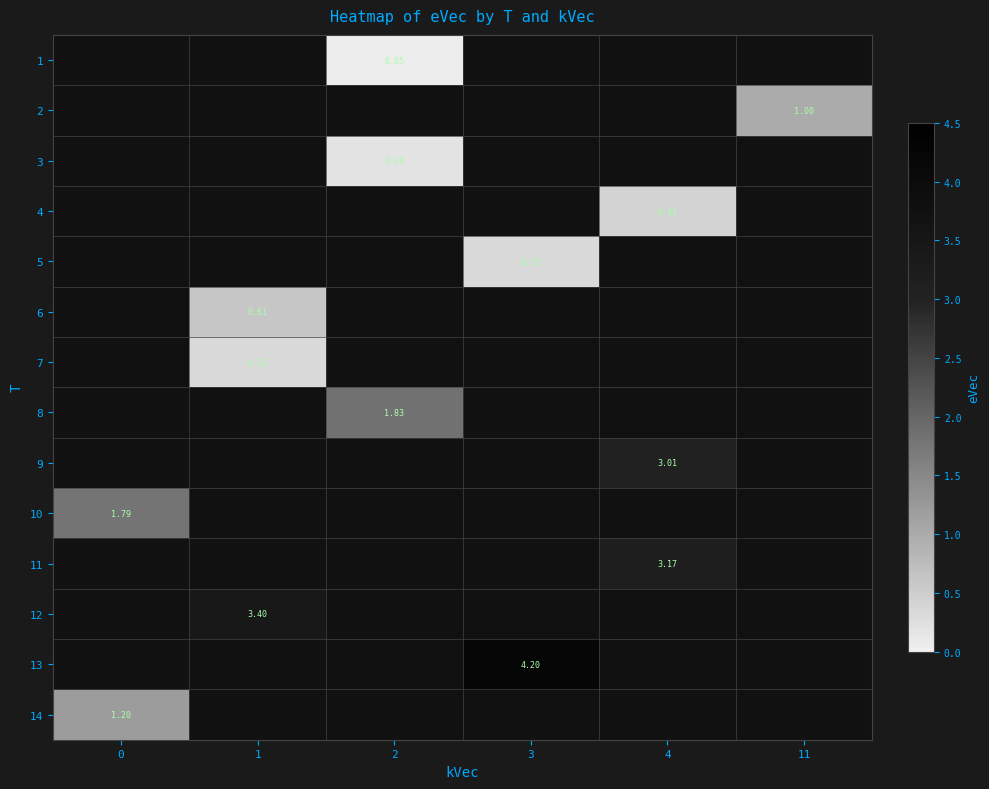

List the labels in order of row_10 value, largest first.

0, 1, 2, 3, 4, 11